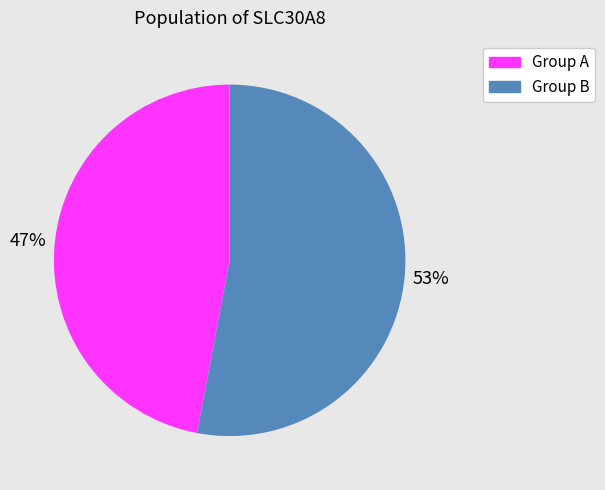

Is there a majority slice in this chart?

Yes